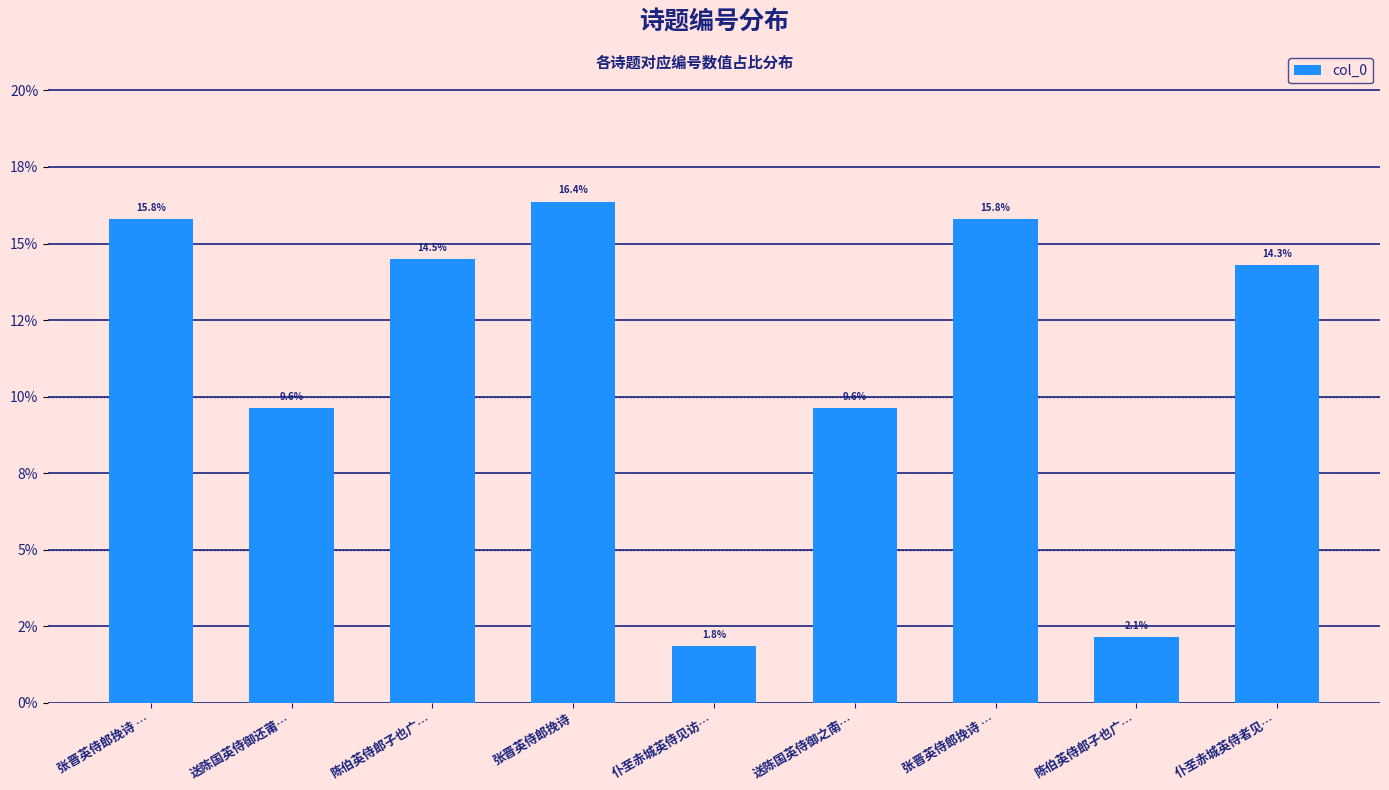

Read the value at 张晋英侍郎挽诗 ….

15.8